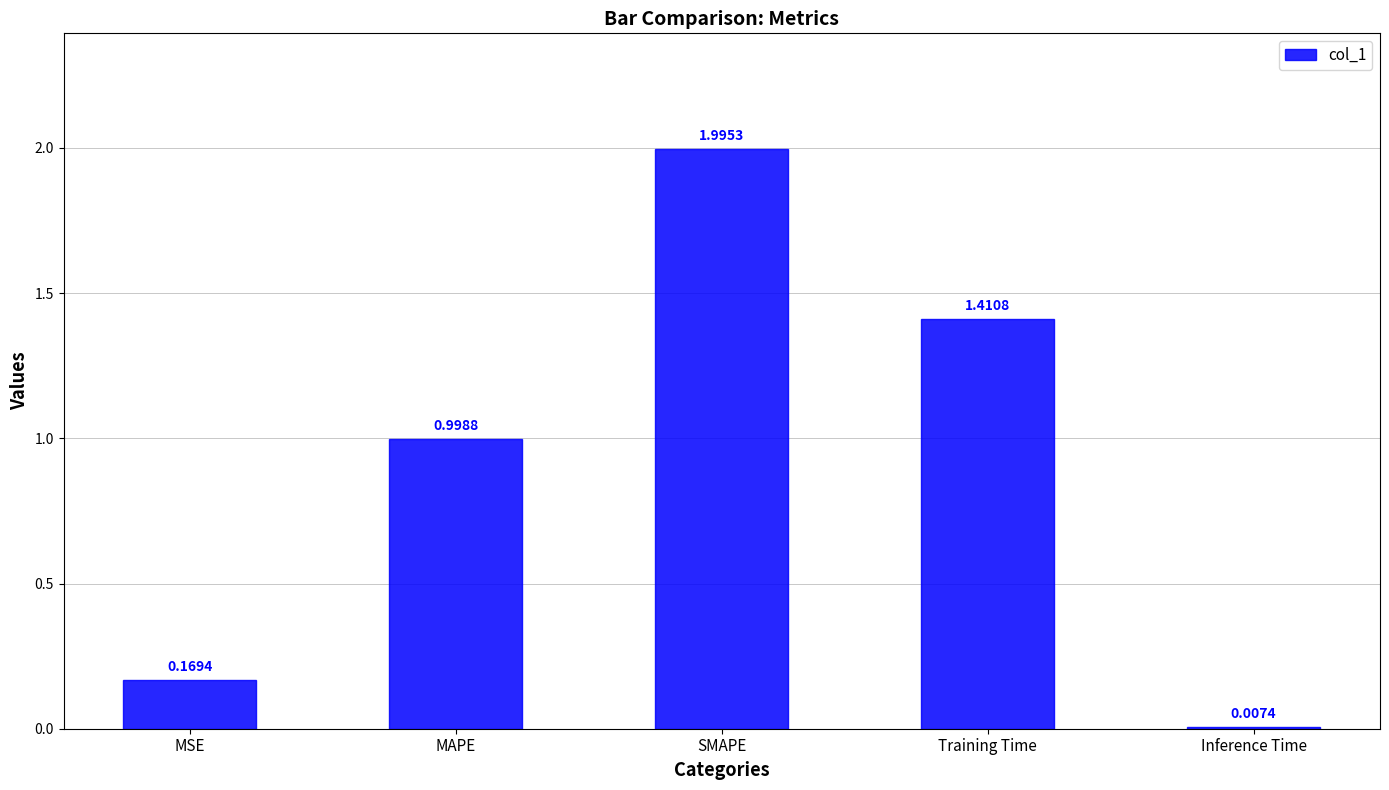

List the labels in order of value, largest first.

SMAPE, Training Time, MAPE, MSE, Inference Time